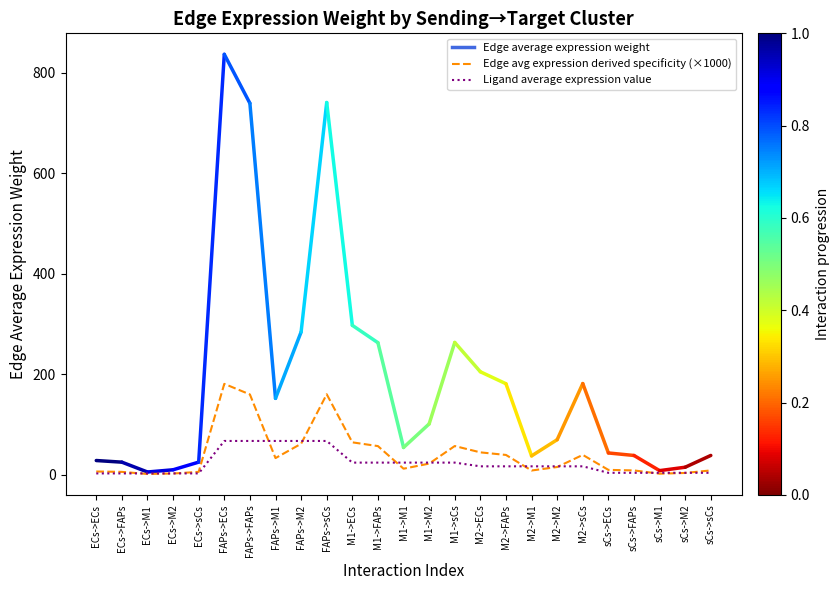

Is it true that Edge avg expression derived specificity (×1000) equals 159.5 at FAPs->FAPs?

True